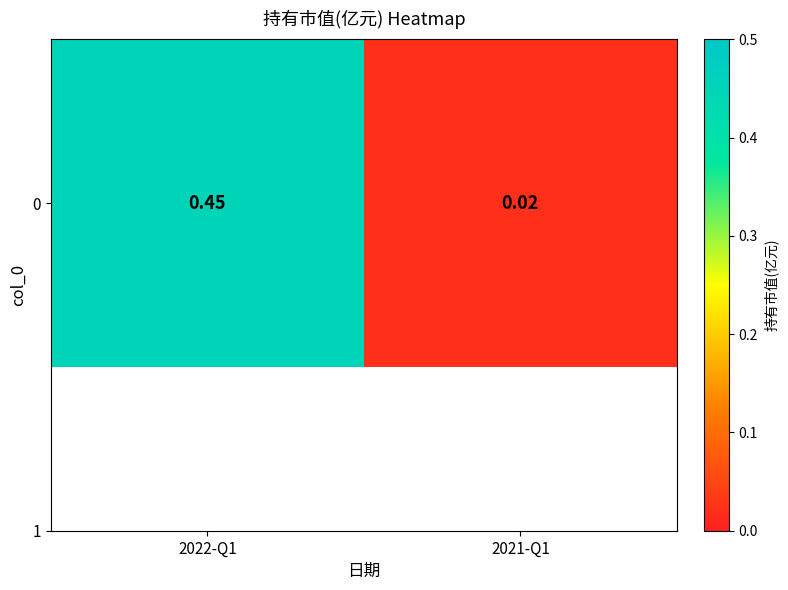

Rank the categories by value from highest to lowest.

2022-Q1, 2021-Q1